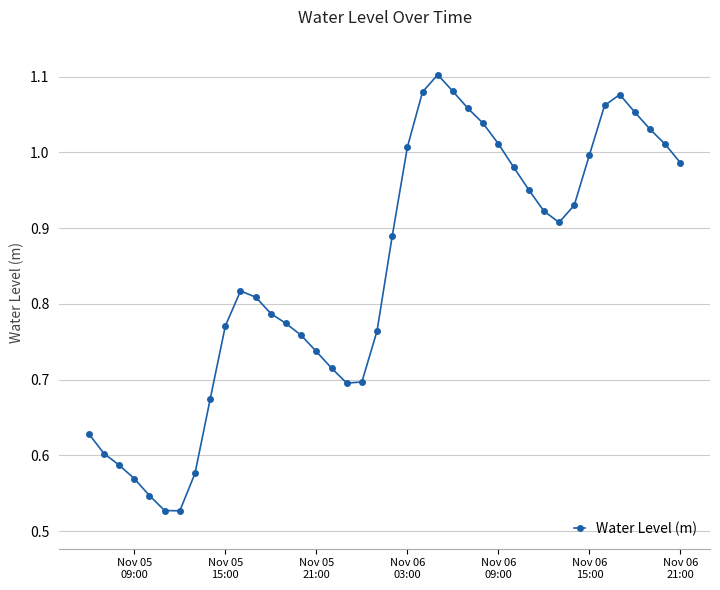

What is the sum of all values?

33.7